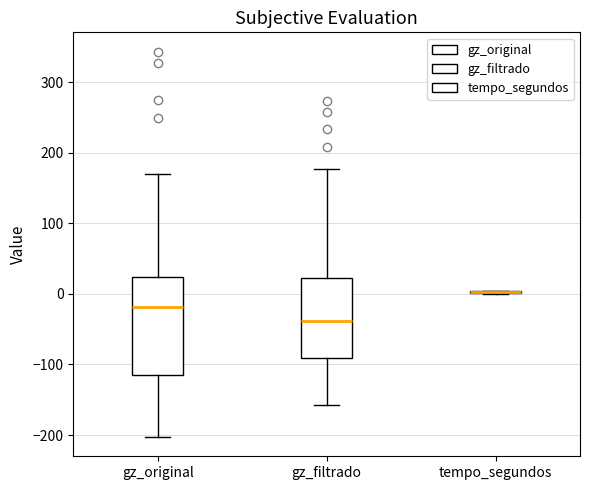

Which box is the tallest, from its lower edge to its upper edge?

gz_original